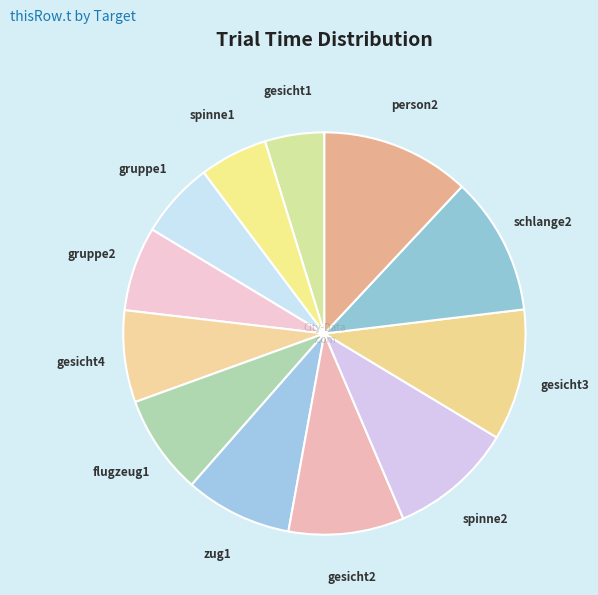

Is it true that gesicht4 is 1% of the pie?

False